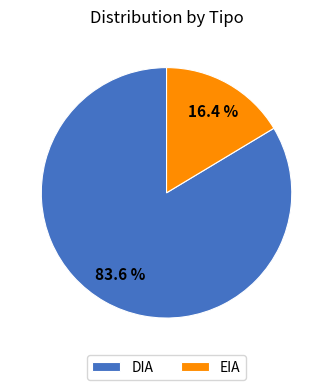

To the nearest percent, what is the average slice percentage?

50%